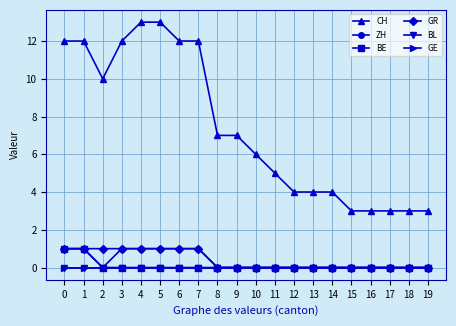

Is this an area chart (filled region under the line)?

No